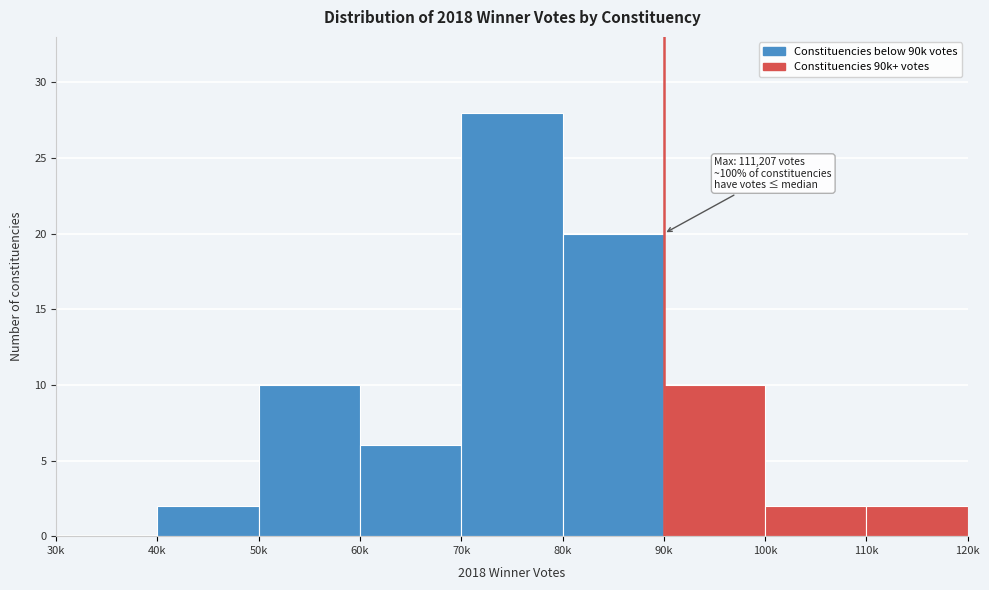

Reading right to left, extract all data points from this chart.

110k=2	100k=2	90k=10	80k=20	70k=28	60k=6	50k=10	40k=2	30k=0